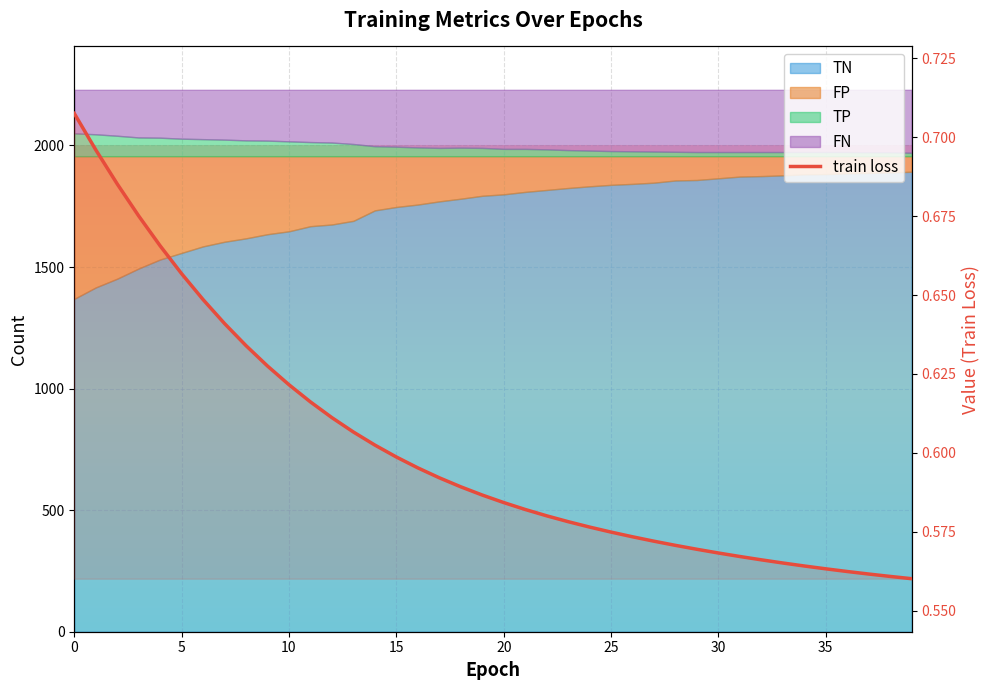

True or false: the data has more than 1 interior local peaks.

False